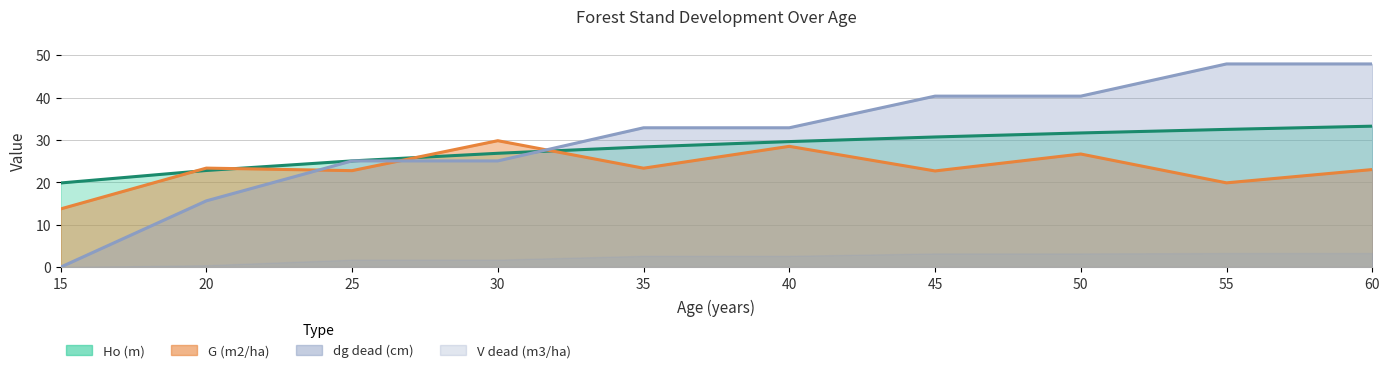

The G (m2/ha) line series shows 32.9 at 45. True or false?

False